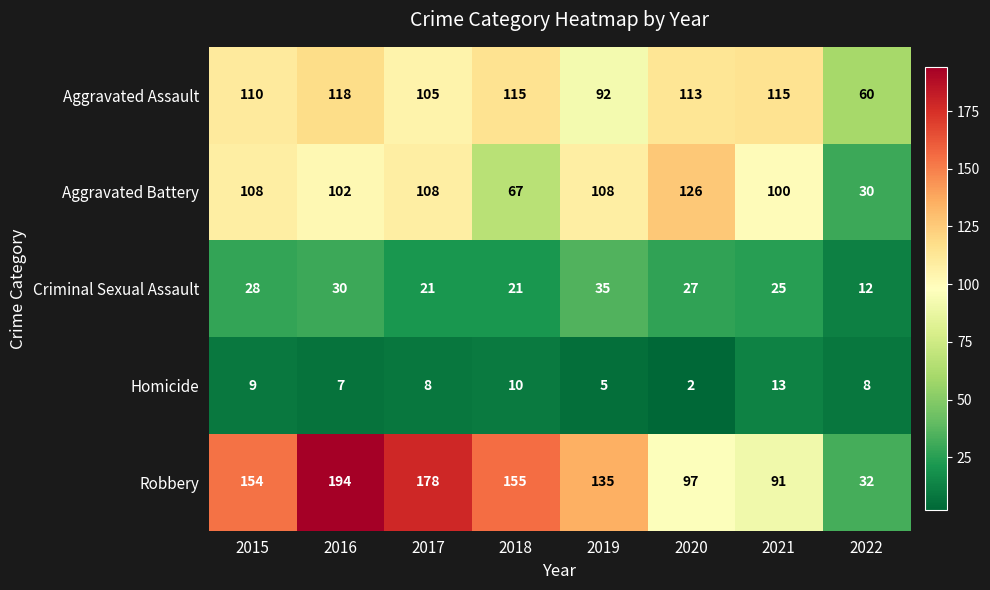

Which series has the largest range (max minus min)?

Robbery